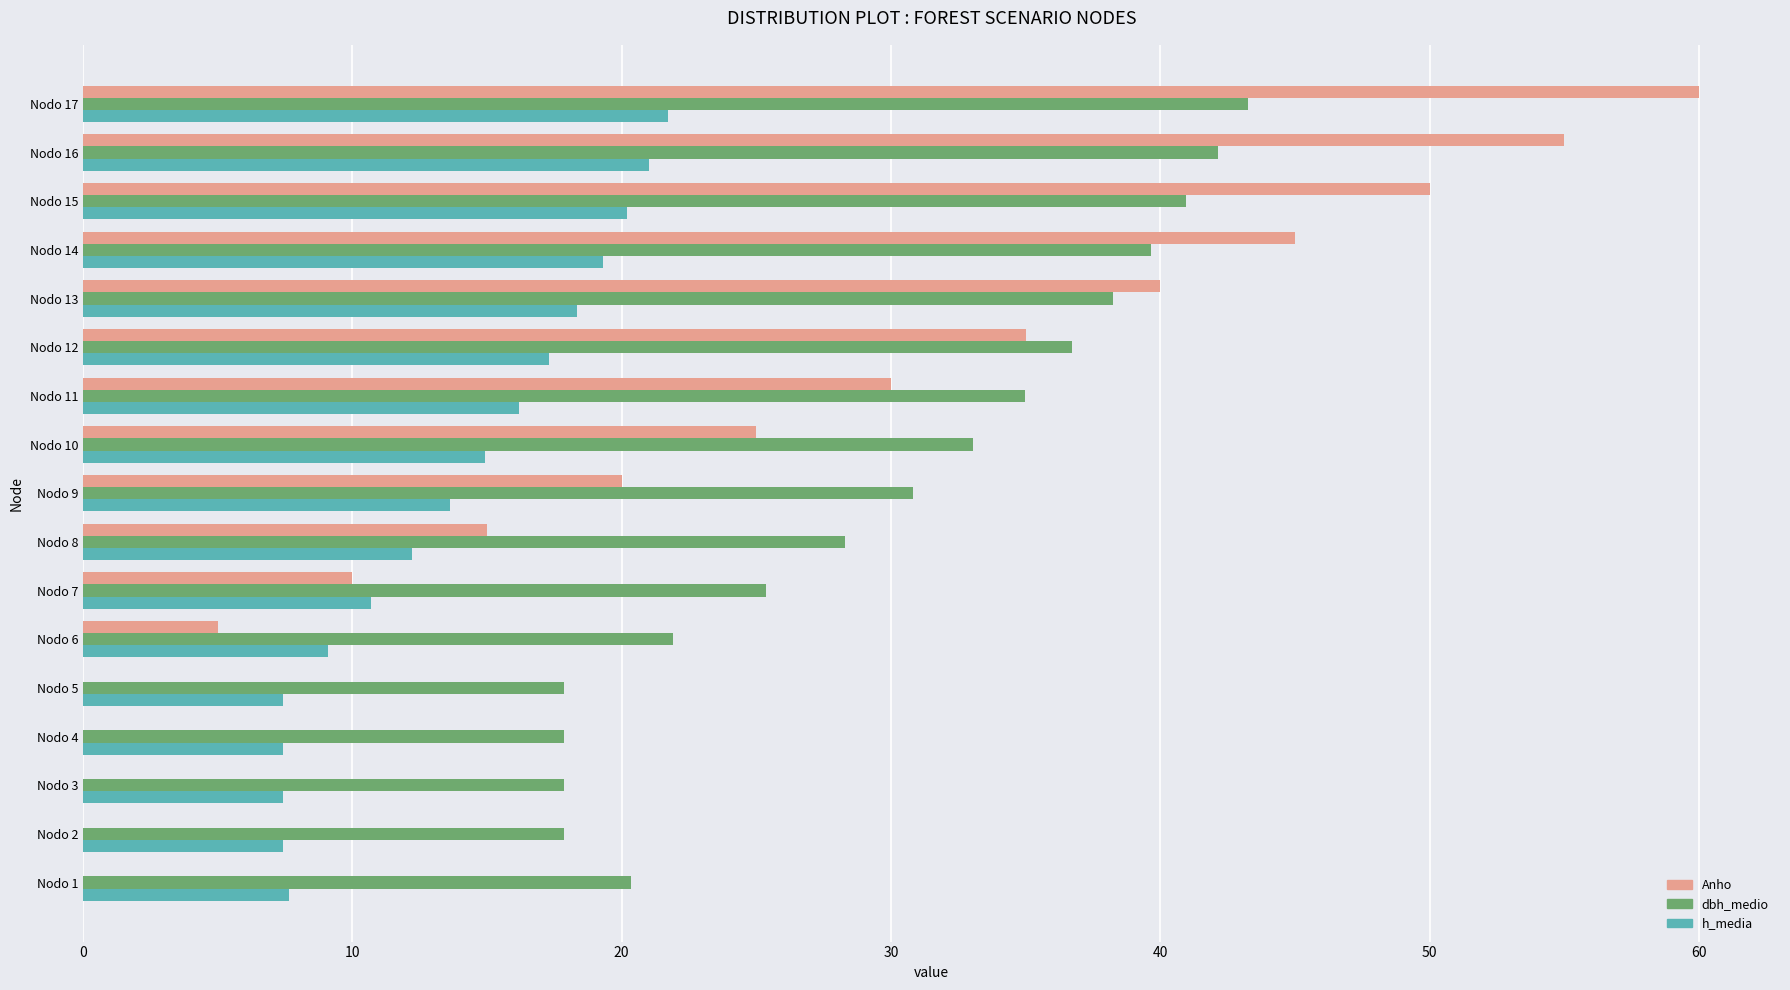

What is the sum of all h_media values?

232.0